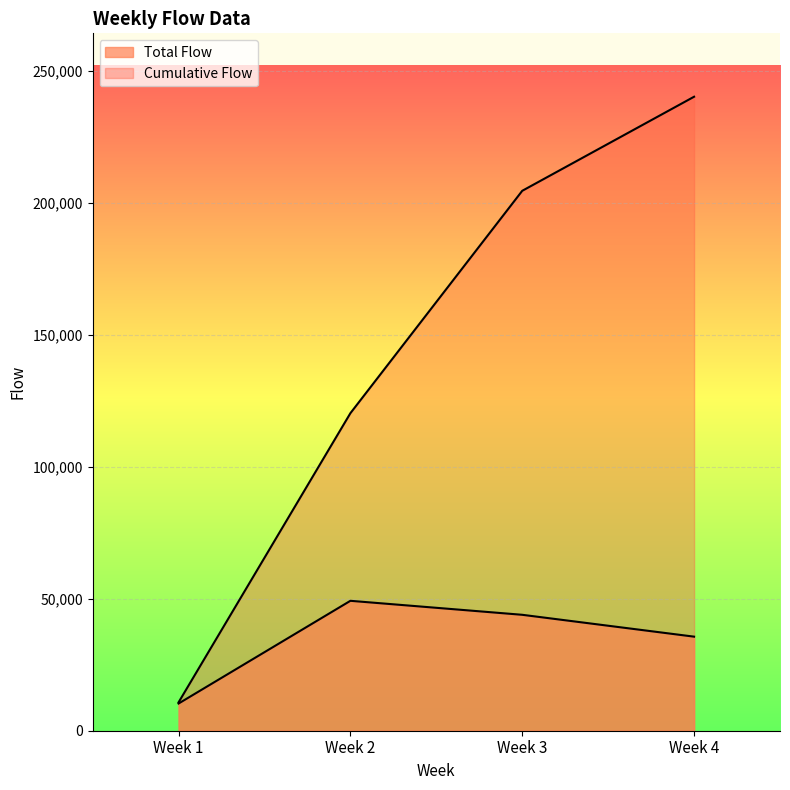

What is the sum of the Cumulative Flow values at Week 3 and Week 4?

444658